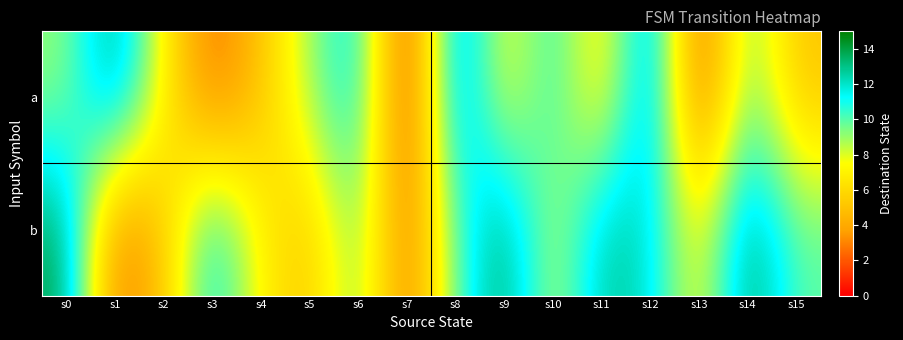

Rank the series by their maximum value, from lowest to highest.

a, b